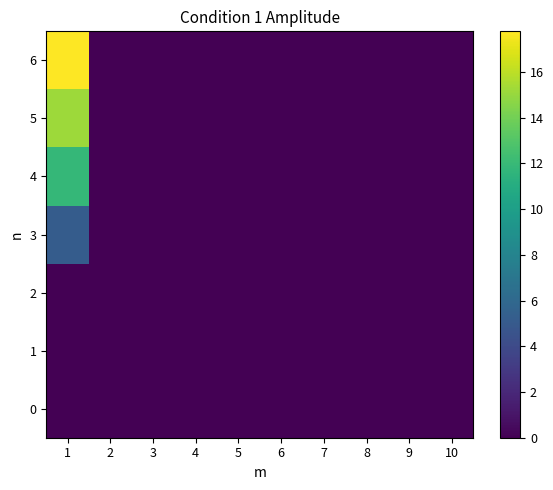

What is the maximum value shown in the chart?

17.8